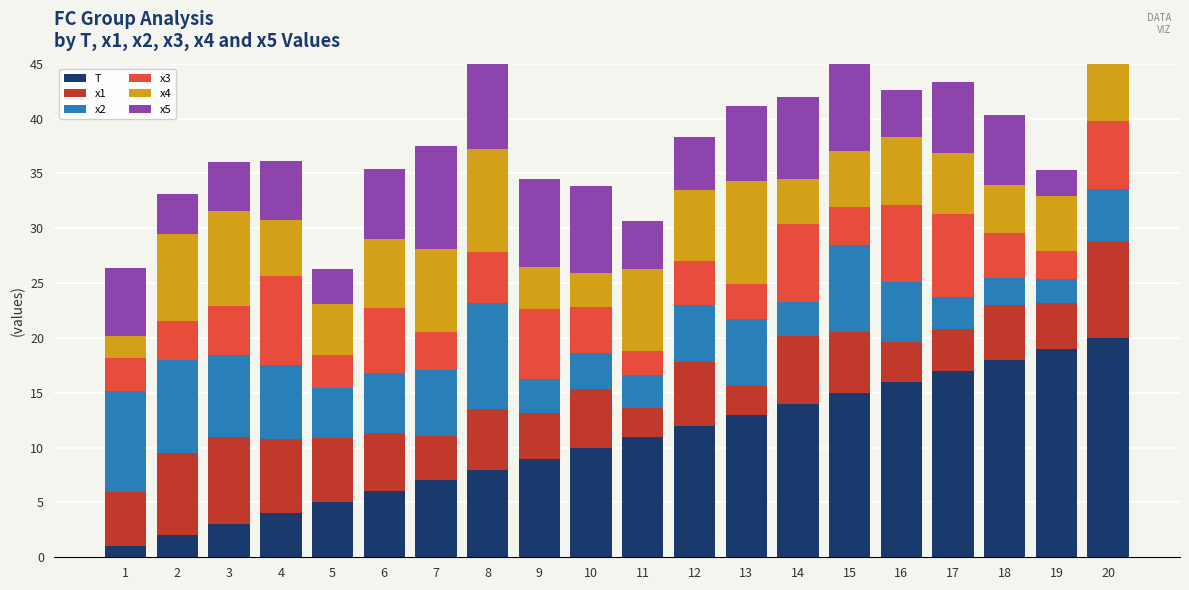

What is the value of the x1 bar at the 6th from the left?

5.3